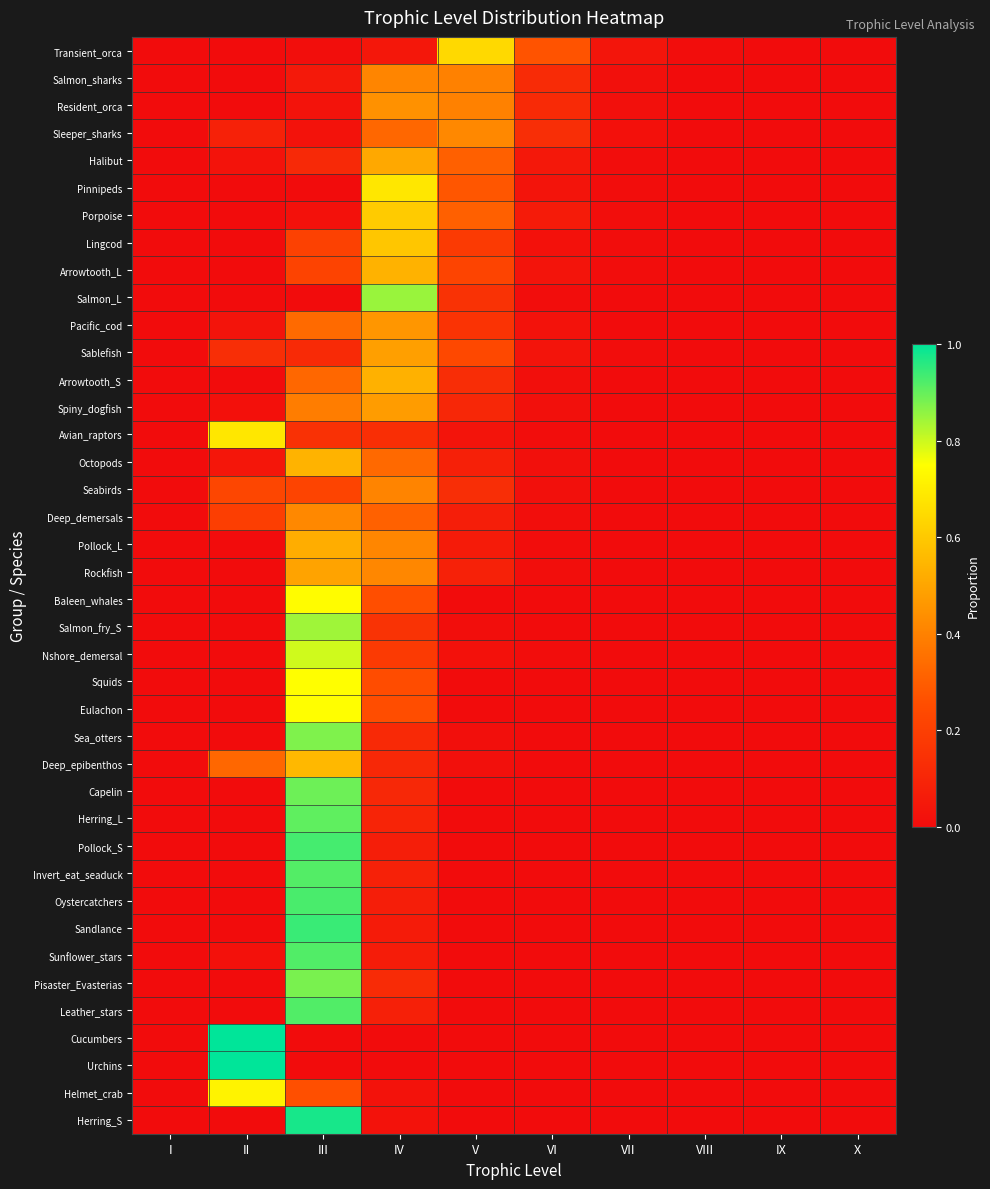

Which has a higher value, VIII or IX?

VIII